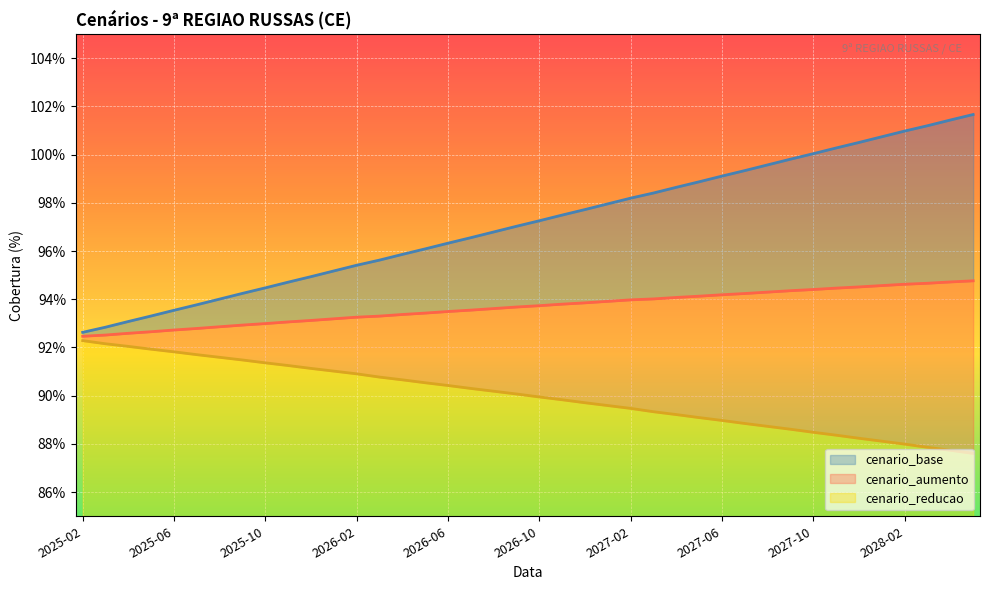

Which category has the lowest value across all series?

2028-05